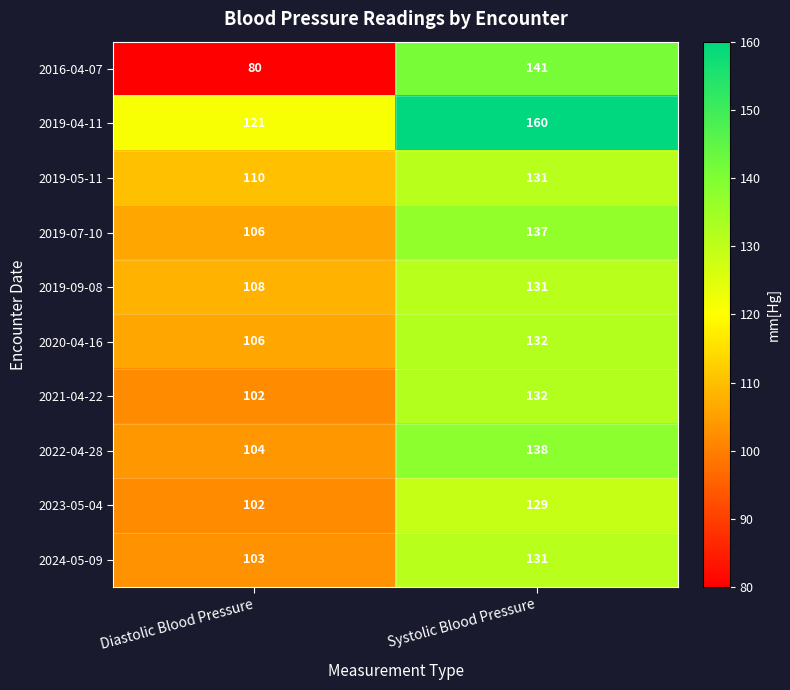

What is the approximate value of 2019-07-10 at Diastolic Blood Pressure, to the nearest 10?

110